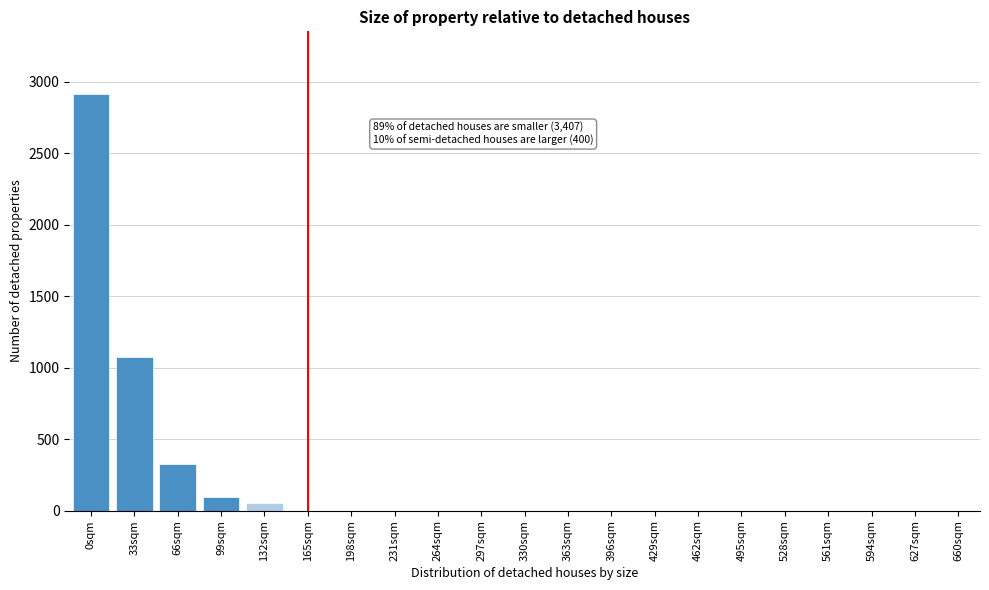

Reading left to right, transcribe all the data shown in this chart.

0sqm=2917	33sqm=1072	66sqm=324	99sqm=92	132sqm=56	165sqm=0	198sqm=0	231sqm=0	264sqm=0	297sqm=0	330sqm=0	363sqm=0	396sqm=0	429sqm=0	462sqm=0	495sqm=0	528sqm=0	561sqm=0	594sqm=0	627sqm=0